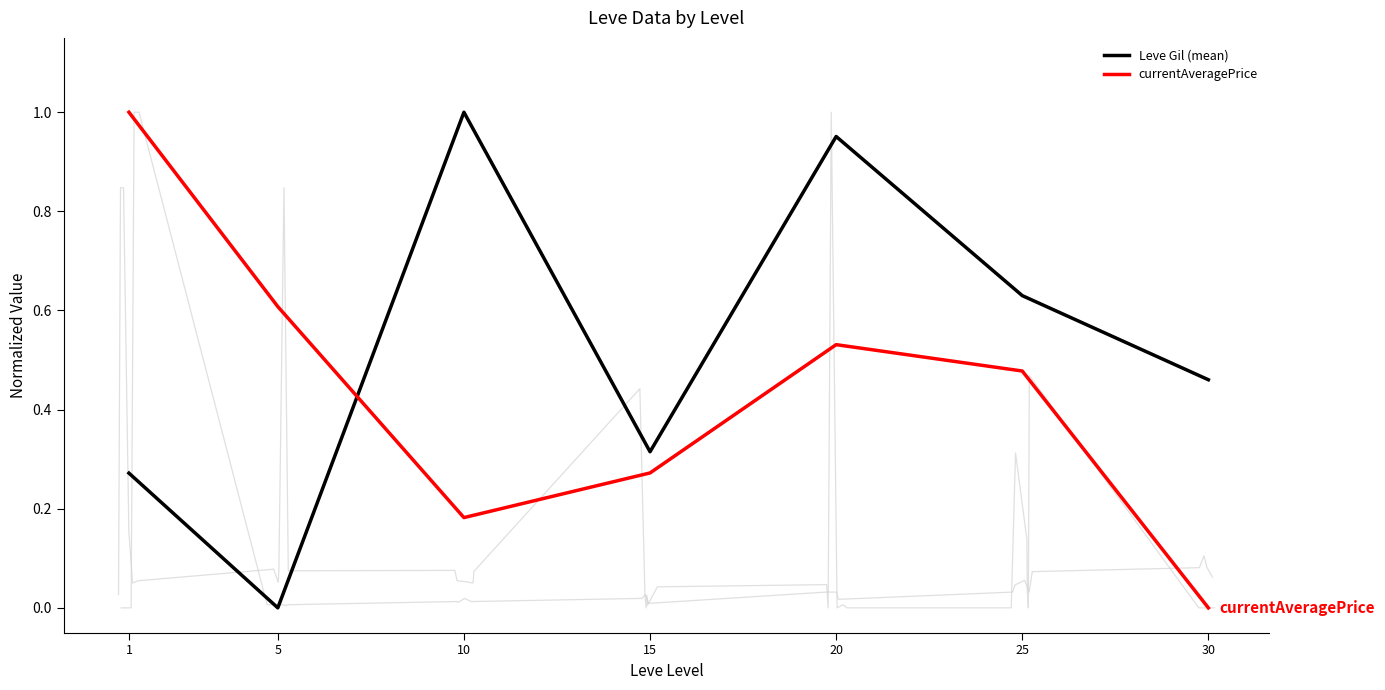

How many values in currentAveragePrice are above zero?

6